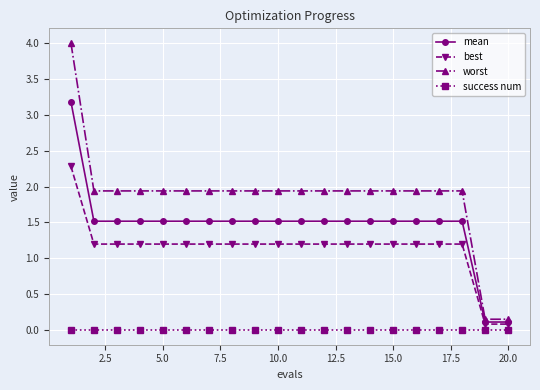

Rank the series by their maximum value, from highest to lowest.

worst, mean, best, success num